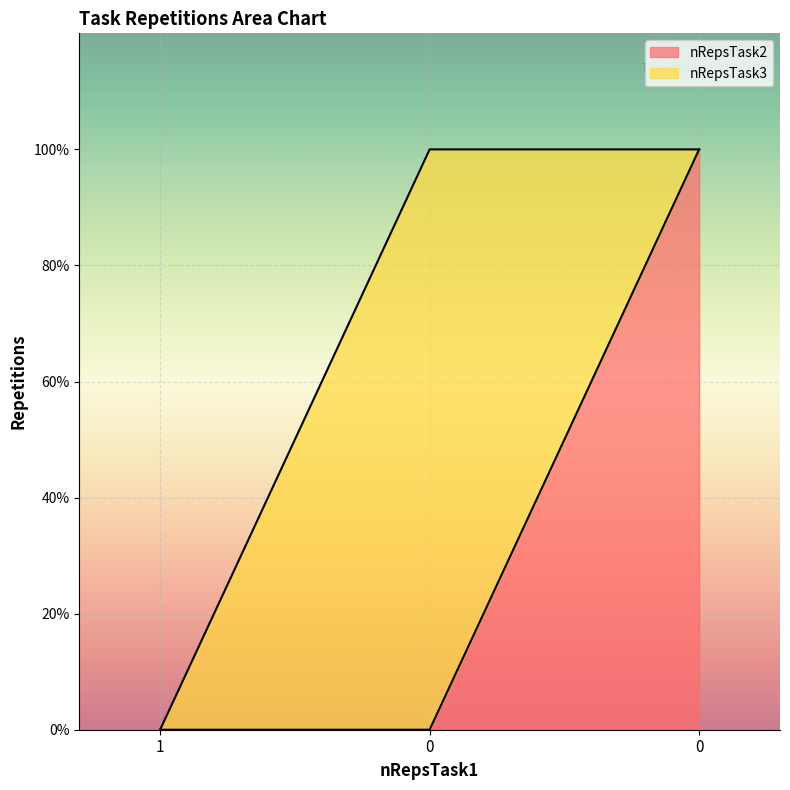

List the labels in order of value, smallest first.

1, 0, 0